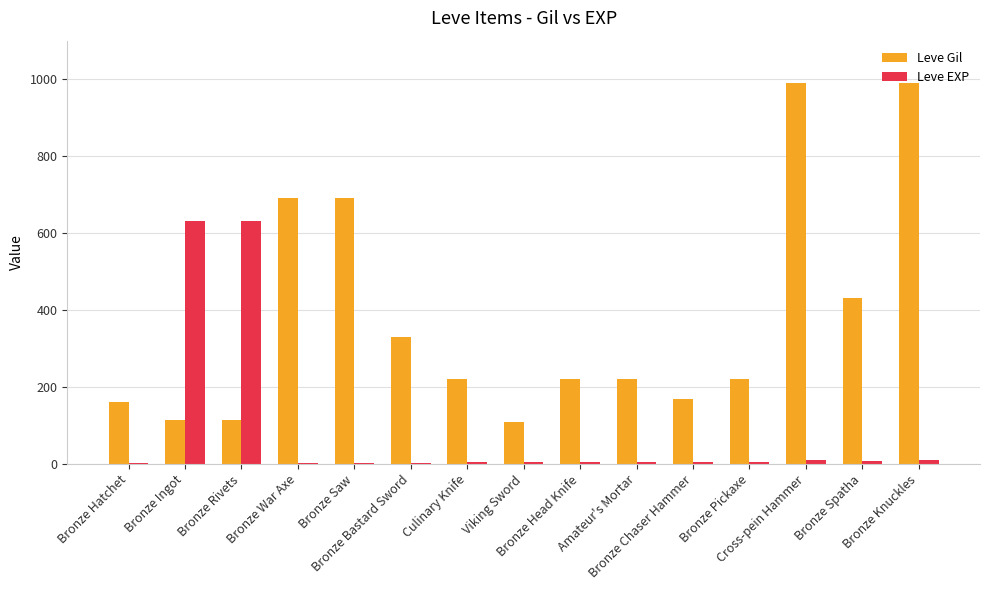

How many data points does each series have?

15